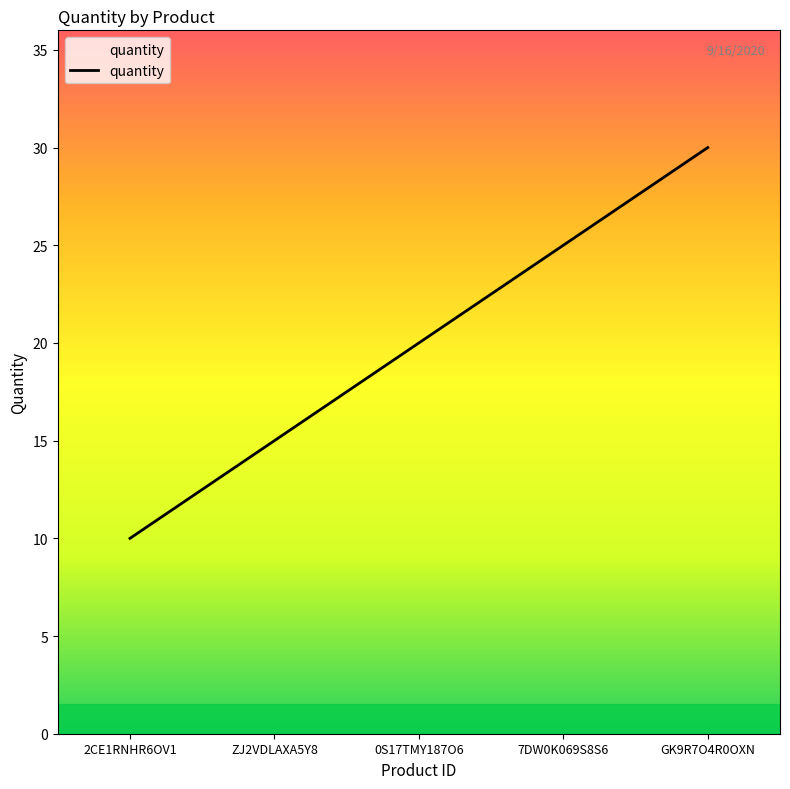

Is this an area chart (filled region under the line)?

No